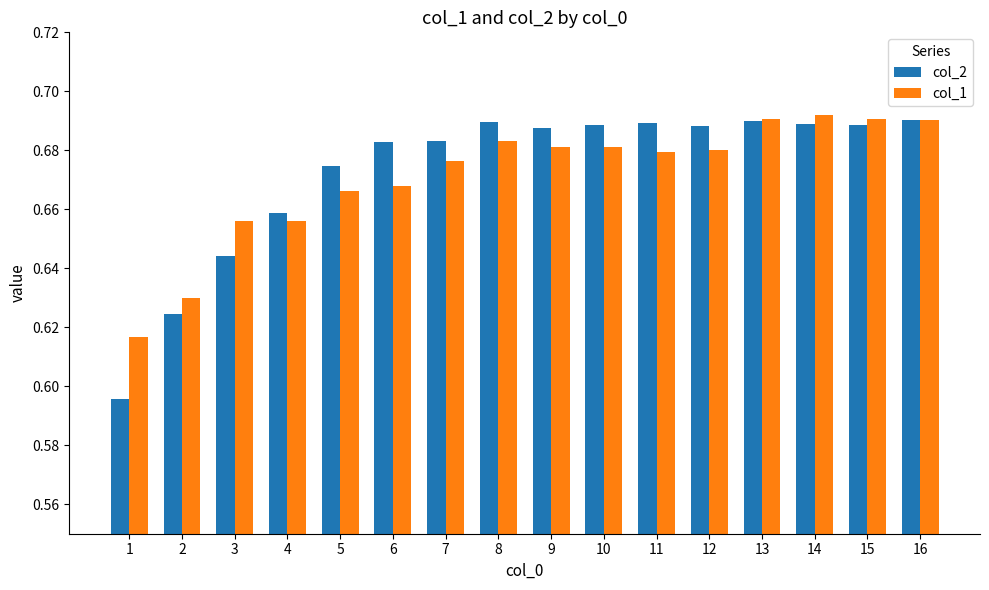

The value of col_2 at 14 is 0.9. True or false?

False